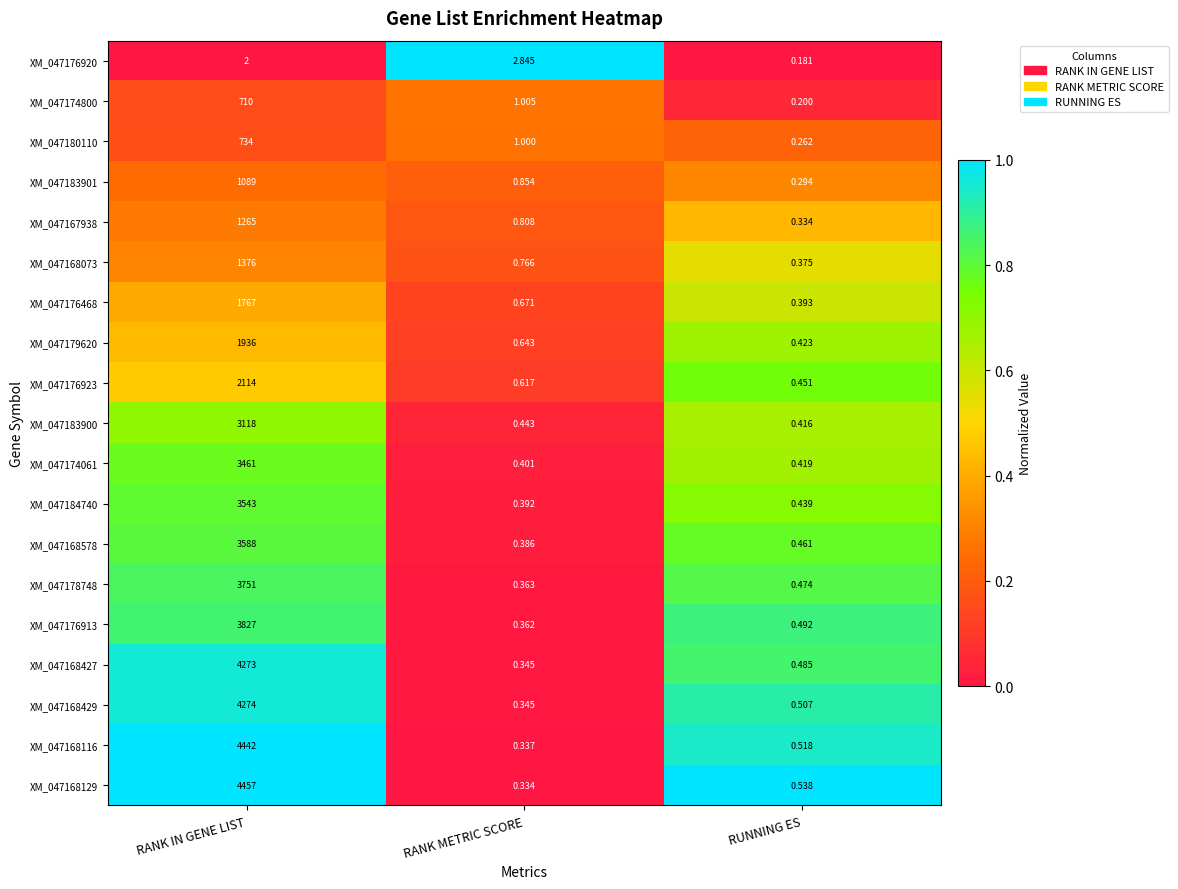

At which category is the sum across all series the highest?

RANK IN GENE LIST